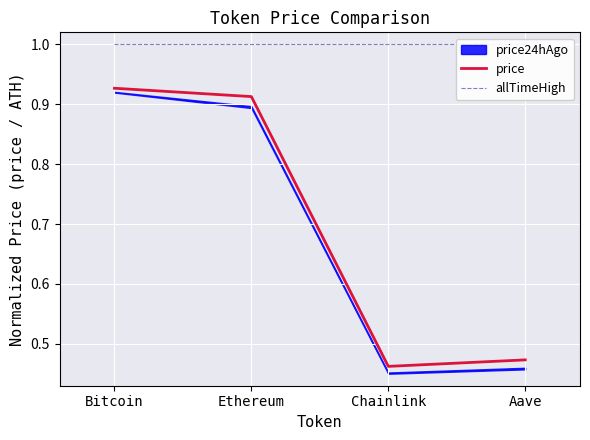

How many lines are shown in the chart?

2